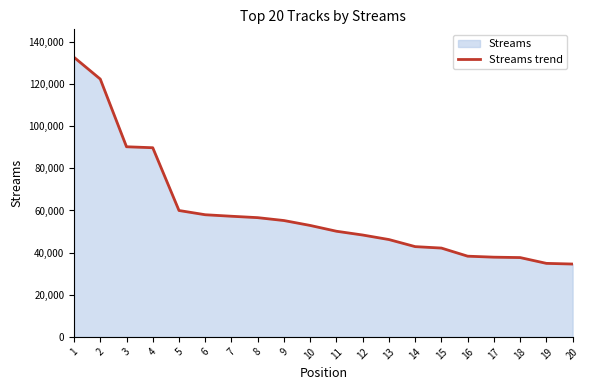

What is the difference between the maximum and minimum values?

98161